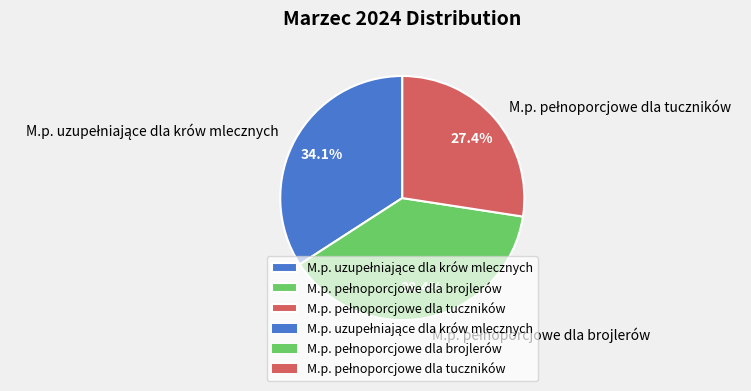

Is there a majority slice in this chart?

No